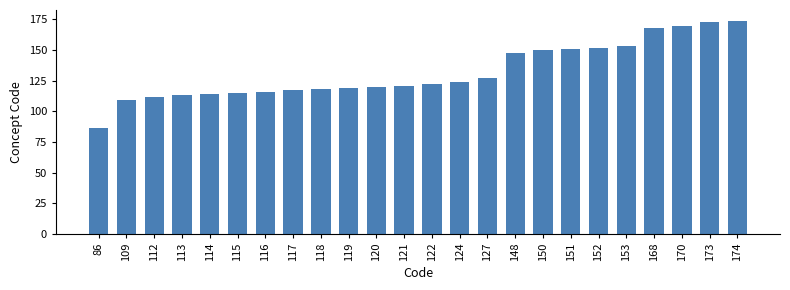

What is the sum of all values?

3172